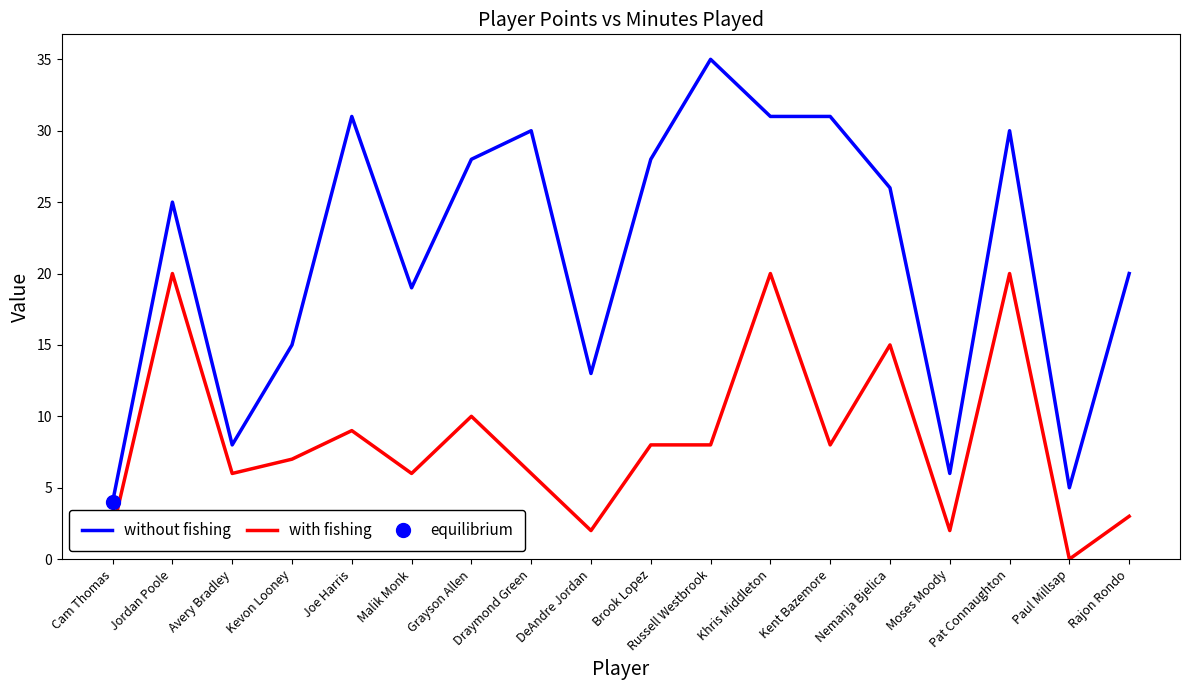

Where does the without fishing series first go above 26?

Joe Harris